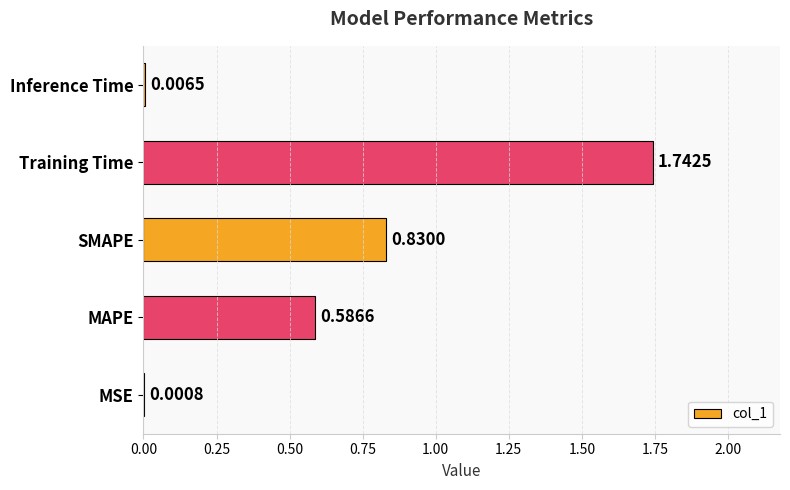

What is the change in value from SMAPE to Training Time?

+0.9